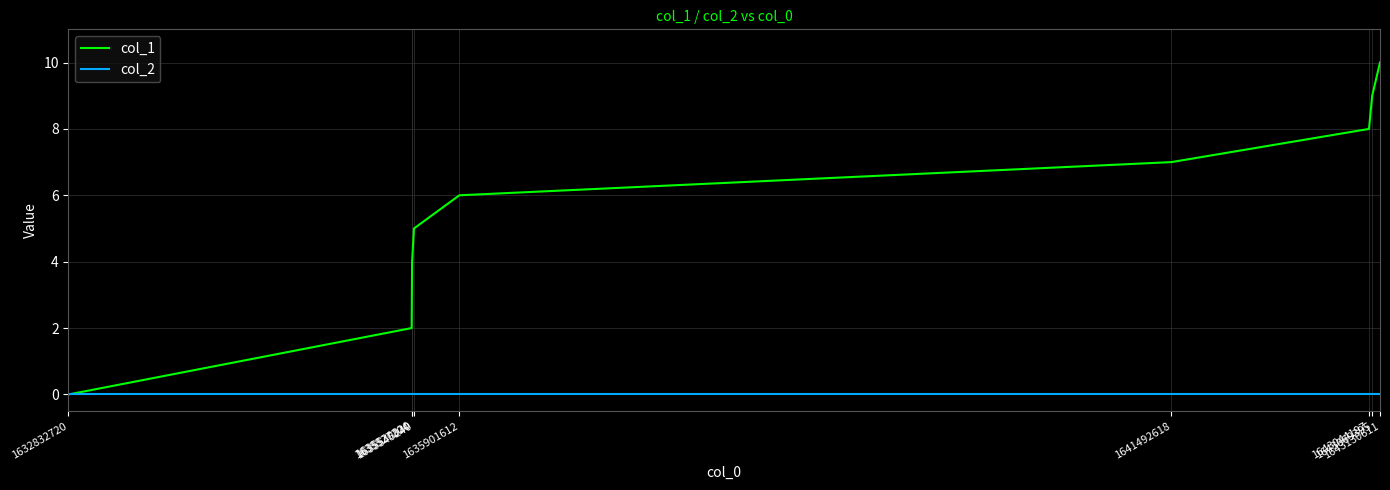

Which series changed the most between 1641492618 and 1643130611?

col_1